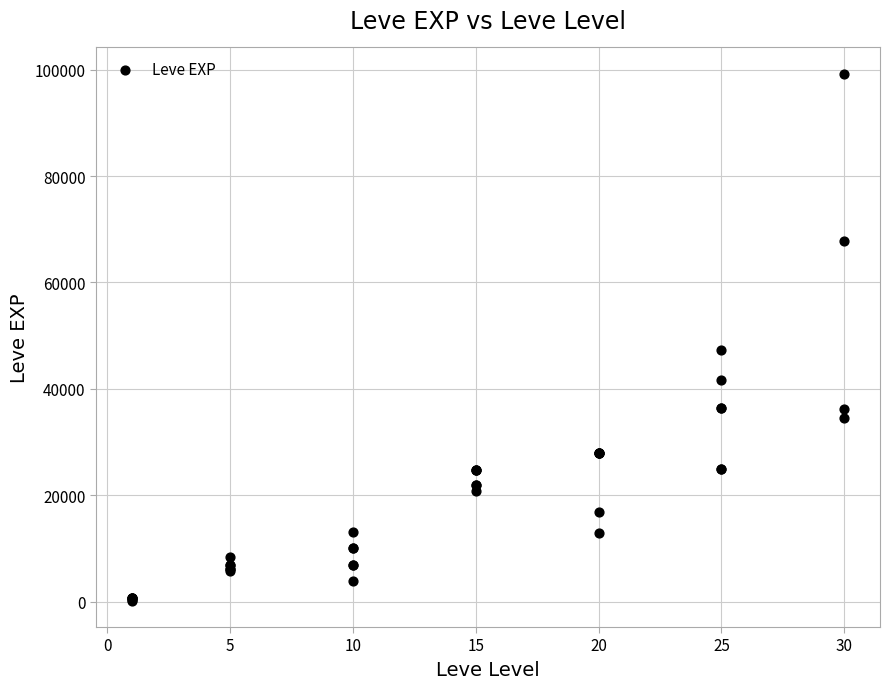

What Y value in the scatter plot is closest to 49690?

47200